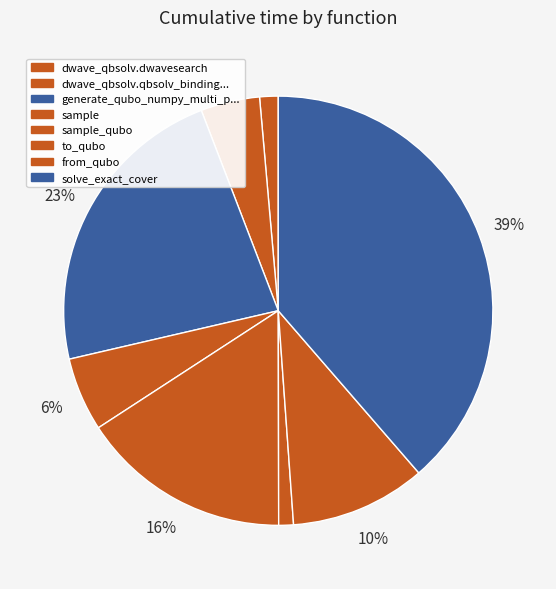

How many slices are in this pie chart?

8